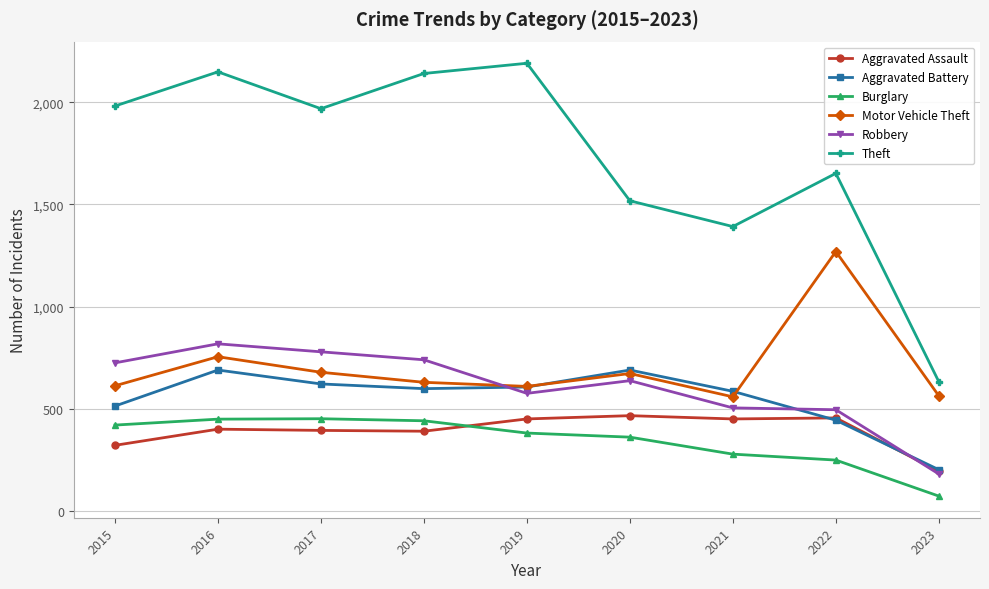

Is it true that Robbery equals 741 at 2018?

True